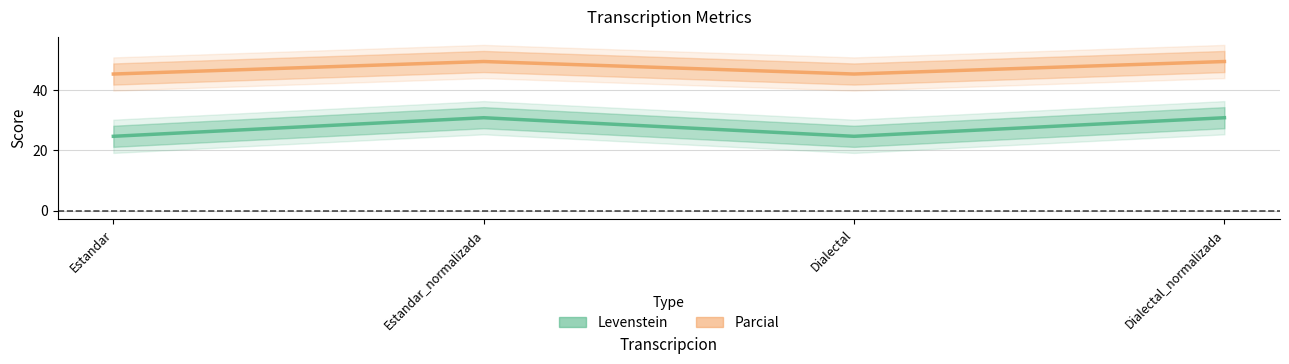

At which category is the sum across all series the highest?

Estandar_normalizada